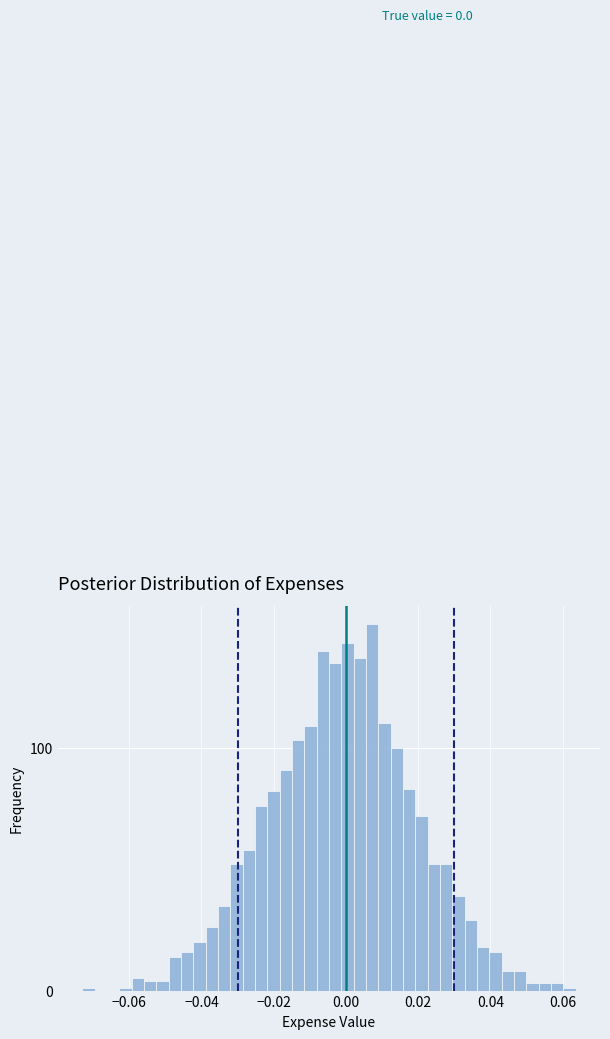

Around what value on the x-axis is the tallest bar? Give the approximate position of its centre, as read against the axis.

0.008